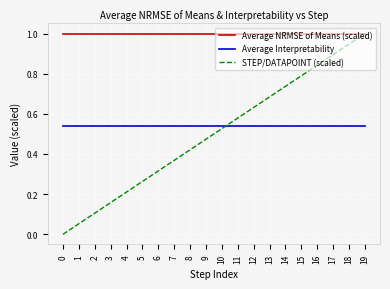

True or false: Average Interpretability and Average NRMSE of Means (scaled) cross at least once.

False